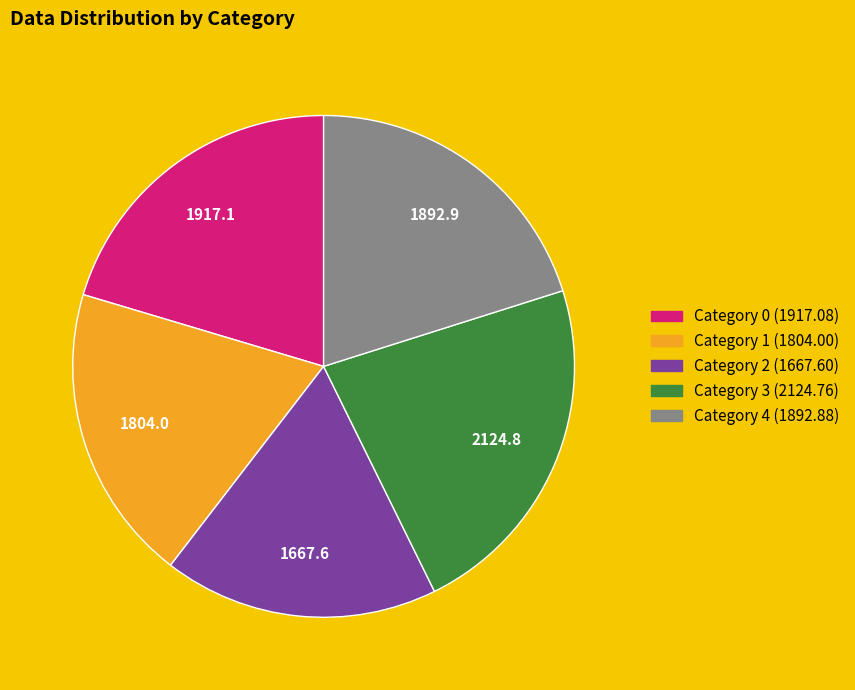

Is there a majority slice in this chart?

No